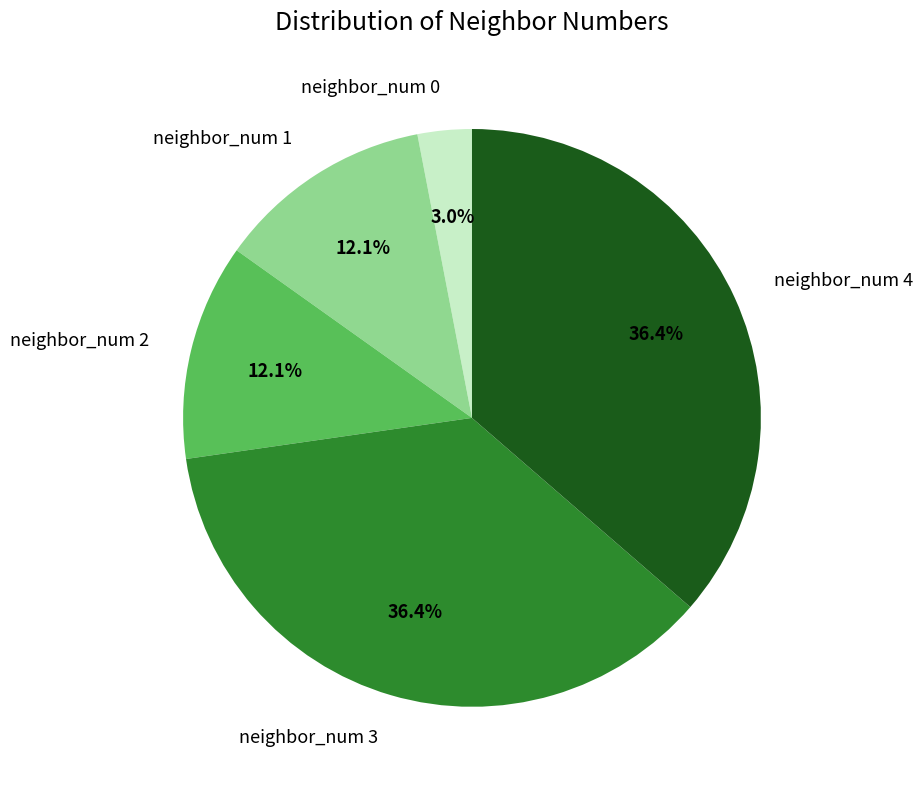

Approximately how many times larger is the value at neighbor_num 2 compared to neighbor_num 1?

1.0